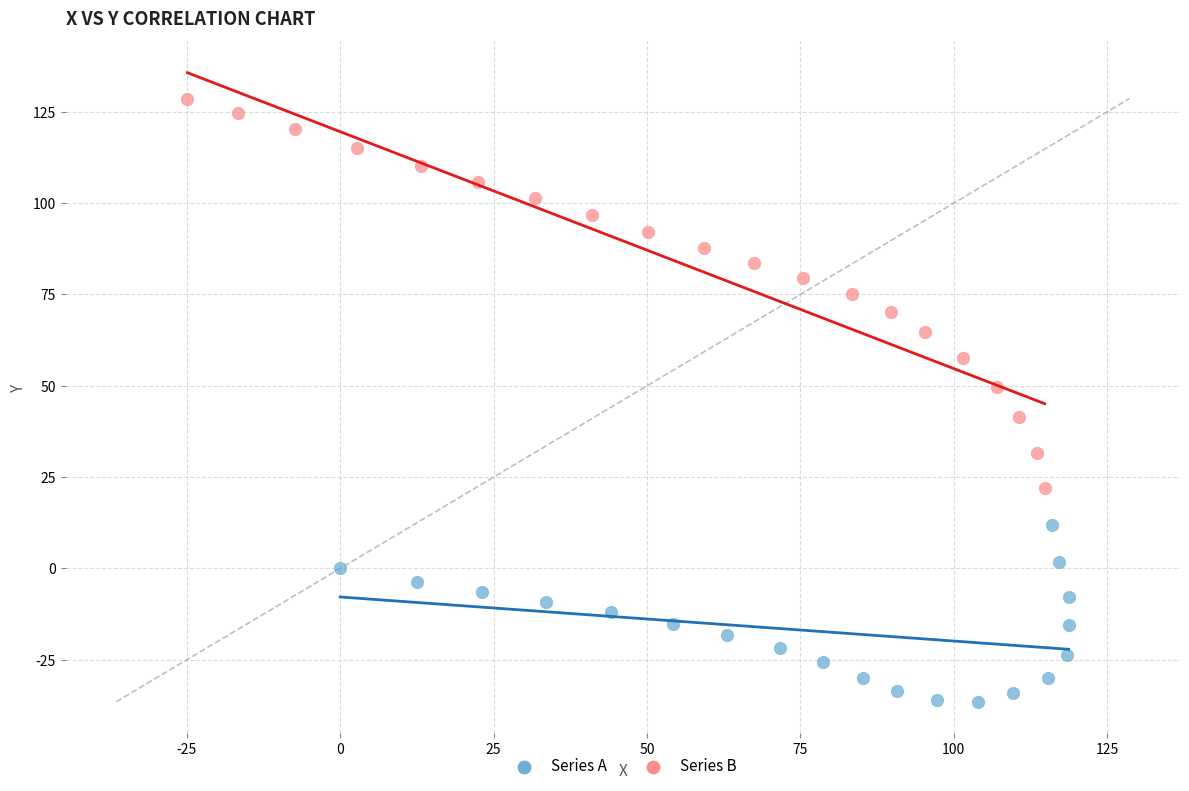

Which series has the largest Y range (max minus min)?

Series B